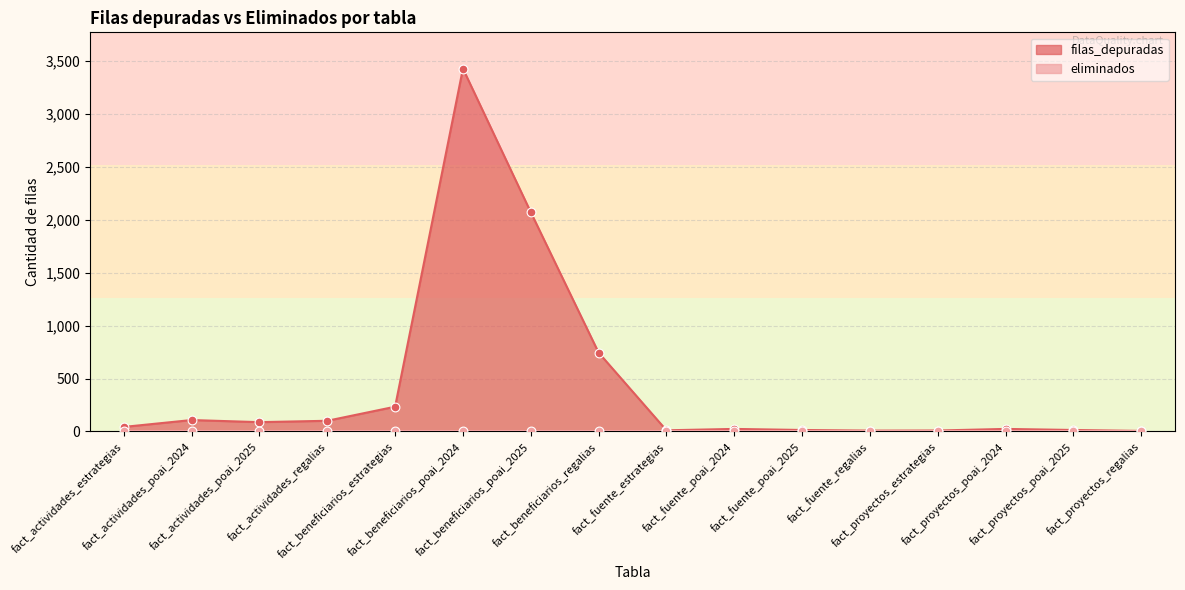

Which has a higher value, fact_fuente_poai_2025 or fact_proyectos_poai_2024?

fact_proyectos_poai_2024